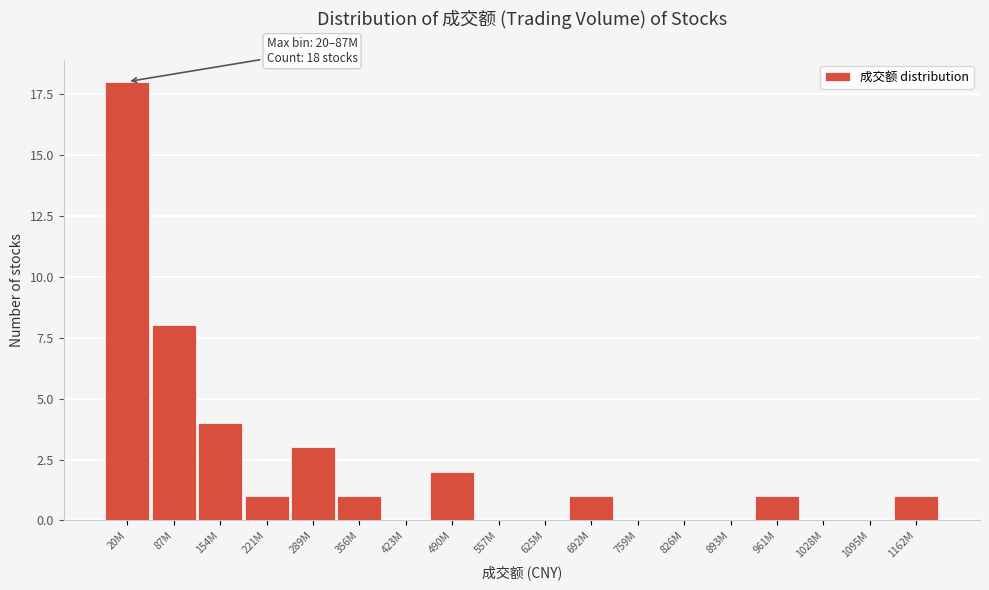

Reading left to right, list all the values displayed in this chart.

20M=18	87M=8	154M=4	221M=1	289M=3	356M=1	423M=0	490M=2	557M=0	625M=0	692M=1	759M=0	826M=0	893M=0	961M=1	1028M=0	1095M=0	1162M=1